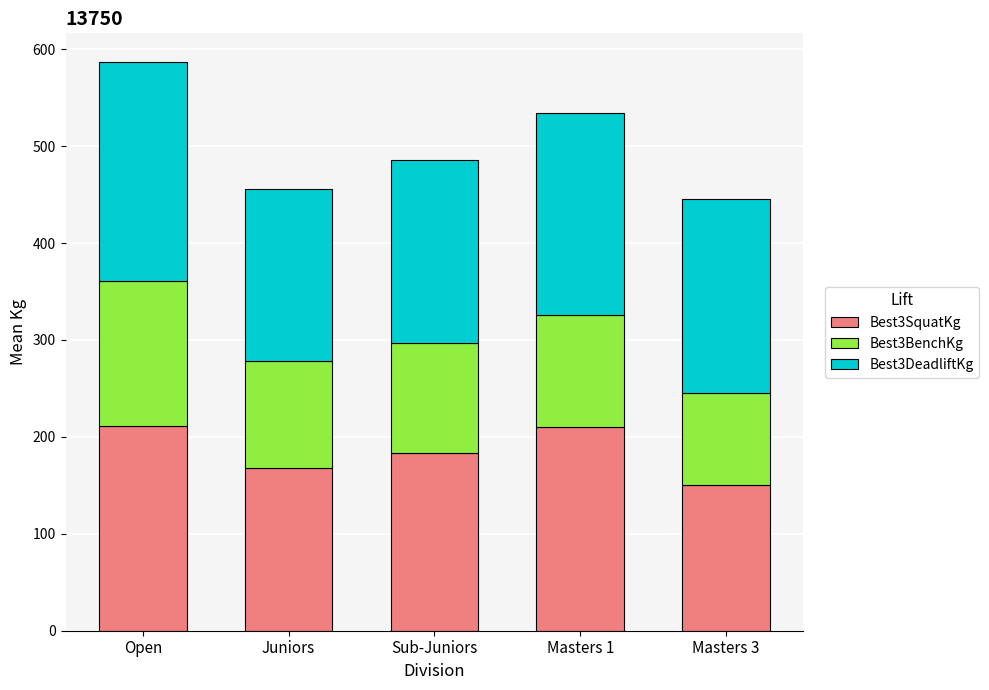

What is the difference between the maximum and second lowest values in the Best3SquatKg series?

43.5